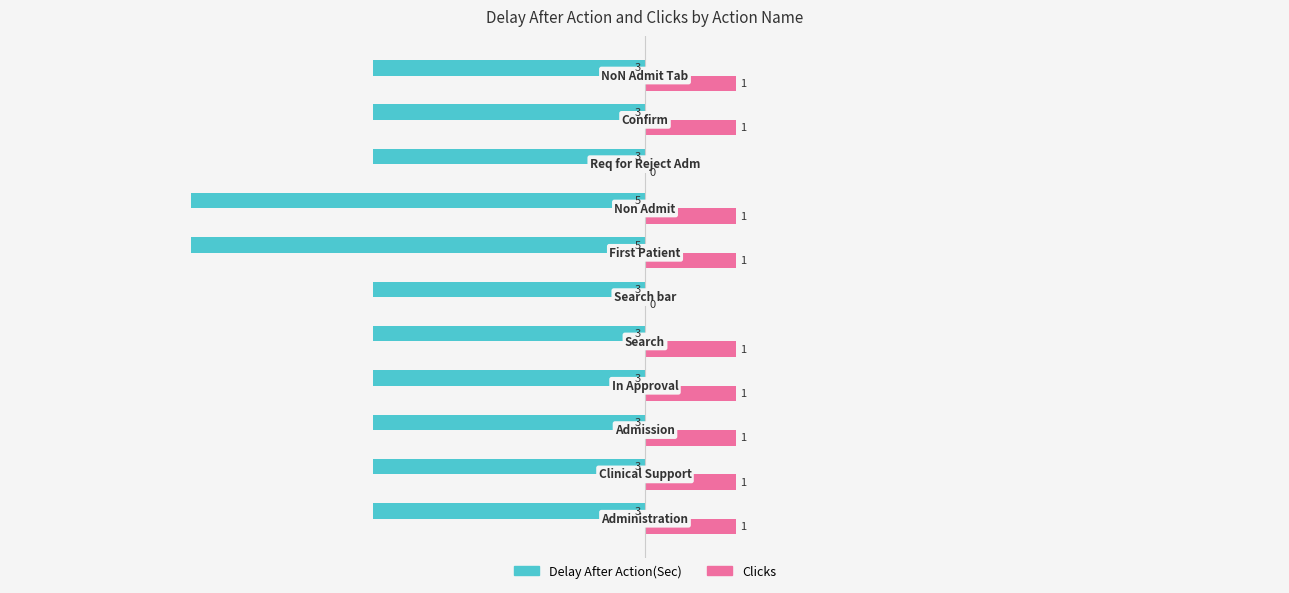

How many Clicks values are between 1 and 2?

9